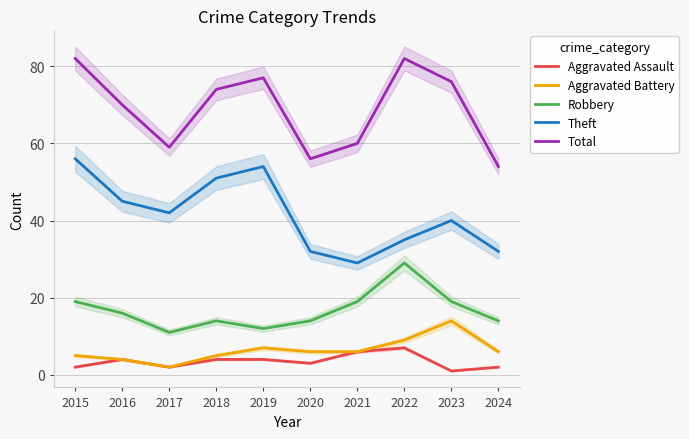

Is this an area chart (filled region under the line)?

No